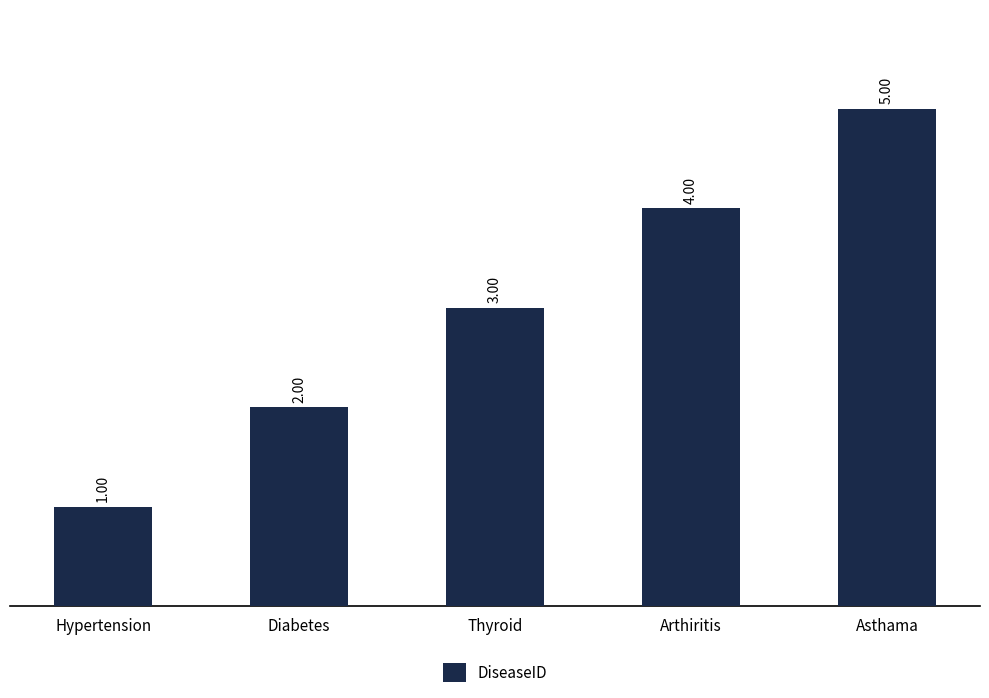

What is the difference between the values at Asthama and Thyroid?

2